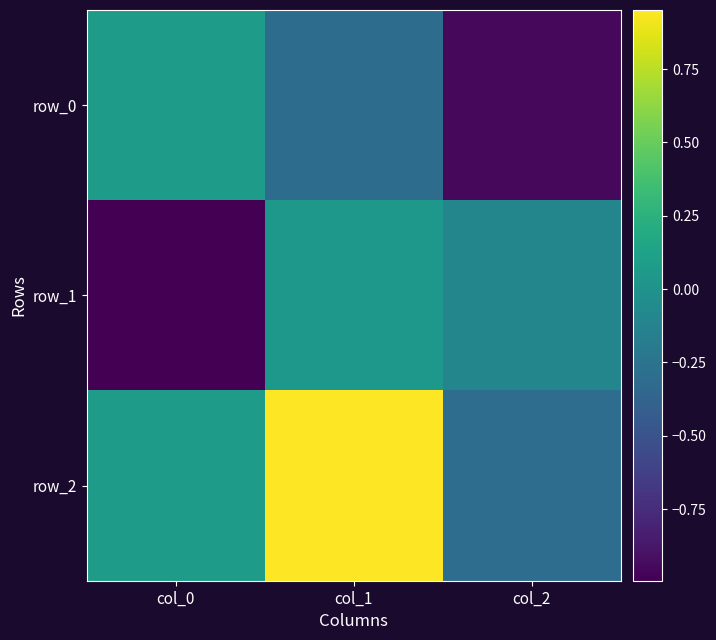

Which label corresponds to the smallest value in the chart?

col_0